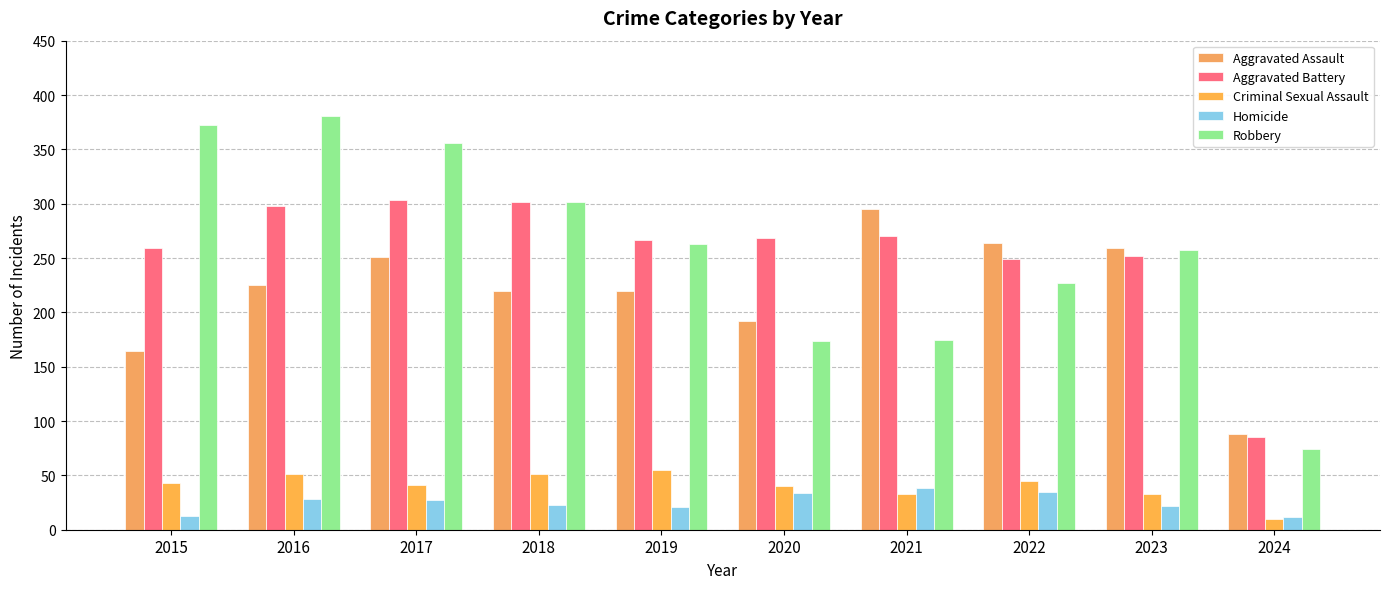

Reading right to left, transcribe all the data shown in this chart.

Aggravated Assault: 2024=88	2023=259	2022=264	2021=295	2020=192	2019=220	2018=220	2017=251	2016=225	2015=164
Aggravated Battery: 2024=85	2023=252	2022=249	2021=270	2020=268	2019=267	2018=302	2017=303	2016=298	2015=259
Criminal Sexual Assault: 2024=10	2023=33	2022=45	2021=33	2020=40	2019=55	2018=51	2017=41	2016=51	2015=43
Homicide: 2024=12	2023=22	2022=35	2021=38	2020=34	2019=21	2018=23	2017=27	2016=28	2015=13
Robbery: 2024=74	2023=257	2022=227	2021=175	2020=174	2019=263	2018=302	2017=356	2016=381	2015=372